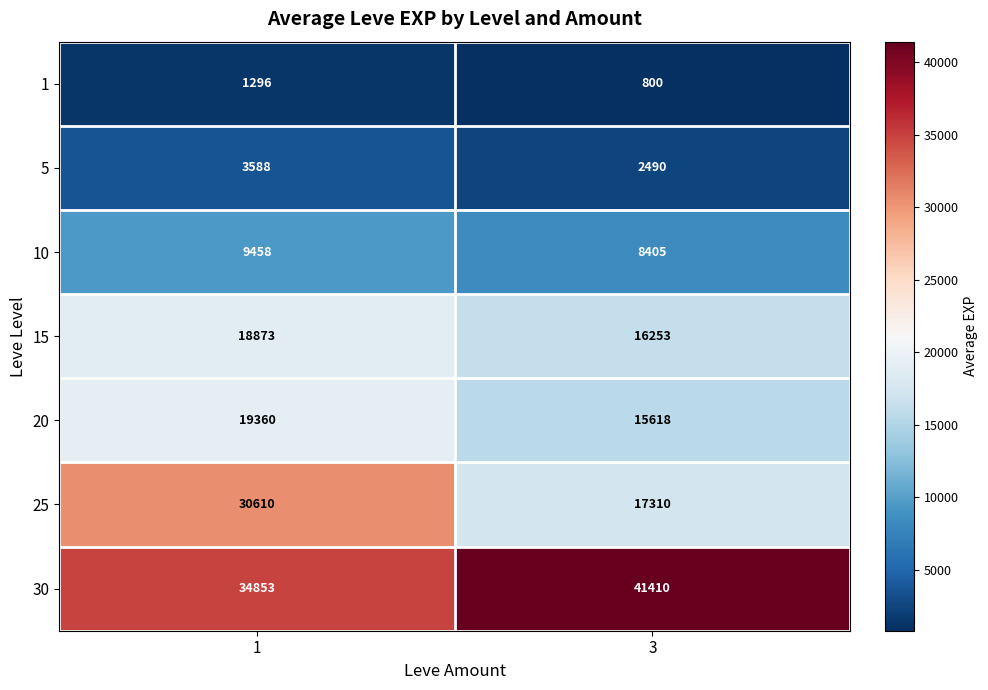

Count the number of categories in the chart.

2